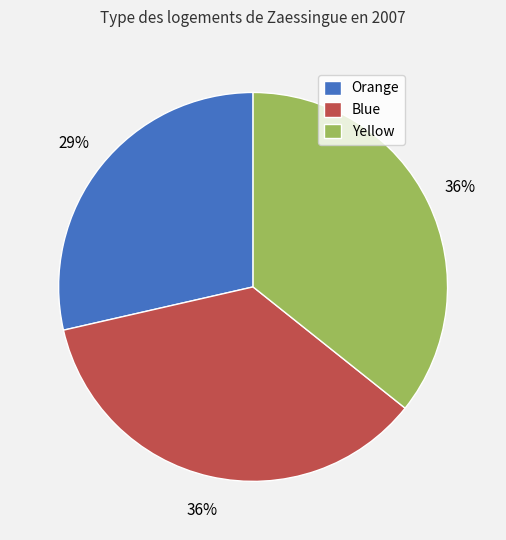

To the nearest percent, what is the combined percentage of Blue and Yellow?

71%